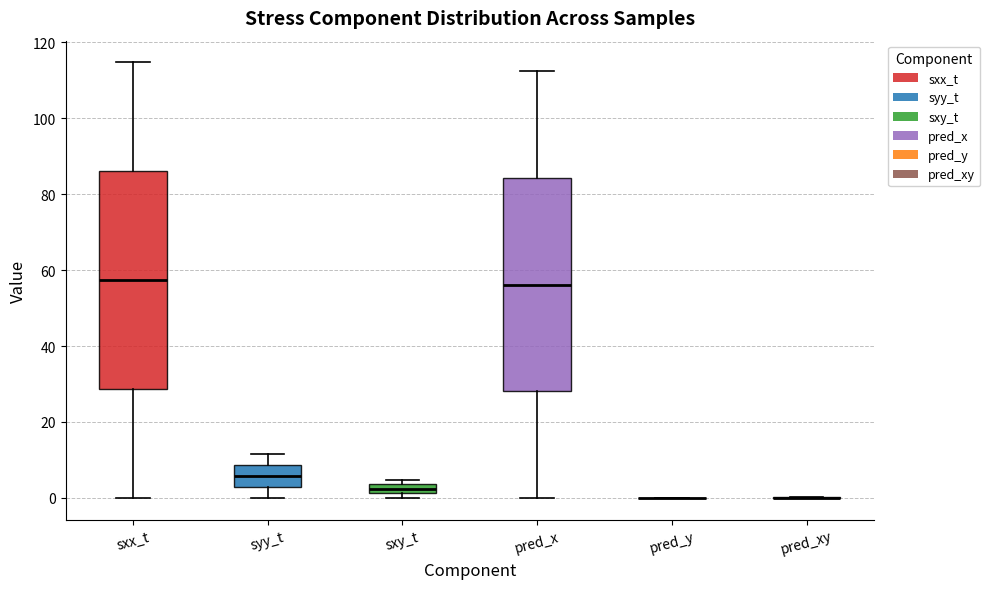

Where is the lower edge of the box for sxy_t on the y-axis? The values are not printed on the chart, so give them approximately, as read against the axis.

2